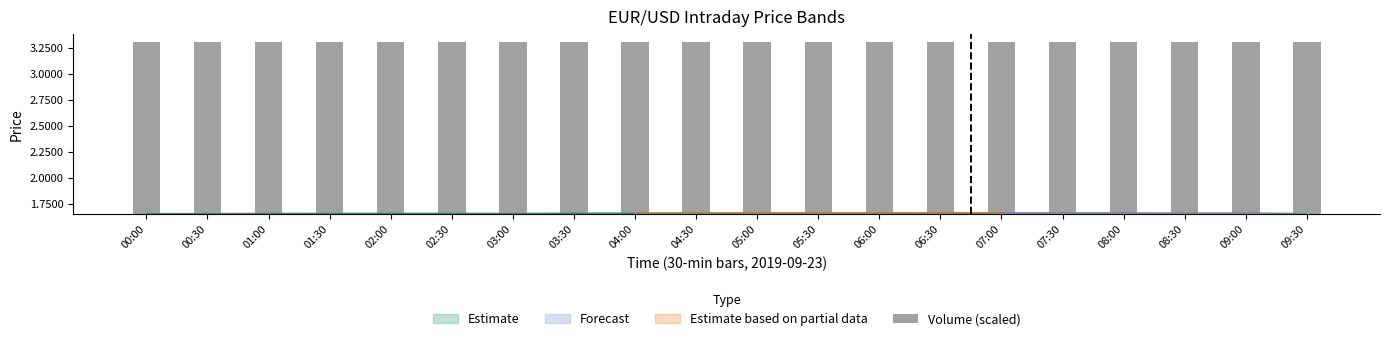

Rank the categories by value from highest to lowest.

09:30, 04:00, 09:00, 08:30, 00:30, 08:00, 04:30, 03:30, 05:00, 03:00, 01:00, 07:00, 02:30, 05:30, 02:00, 06:30, 01:30, 06:00, 07:30, 00:00